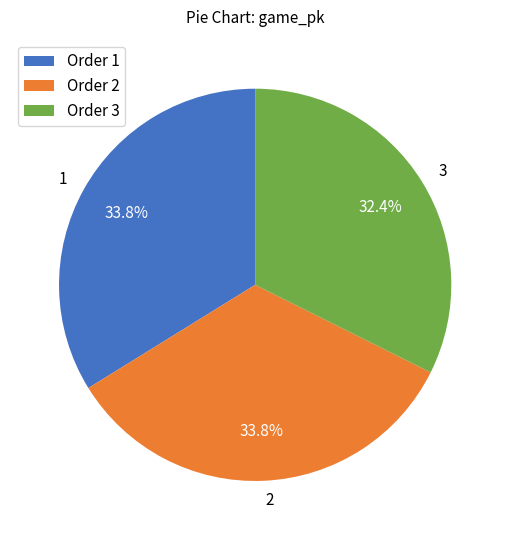

How many segments does this pie chart have?

3